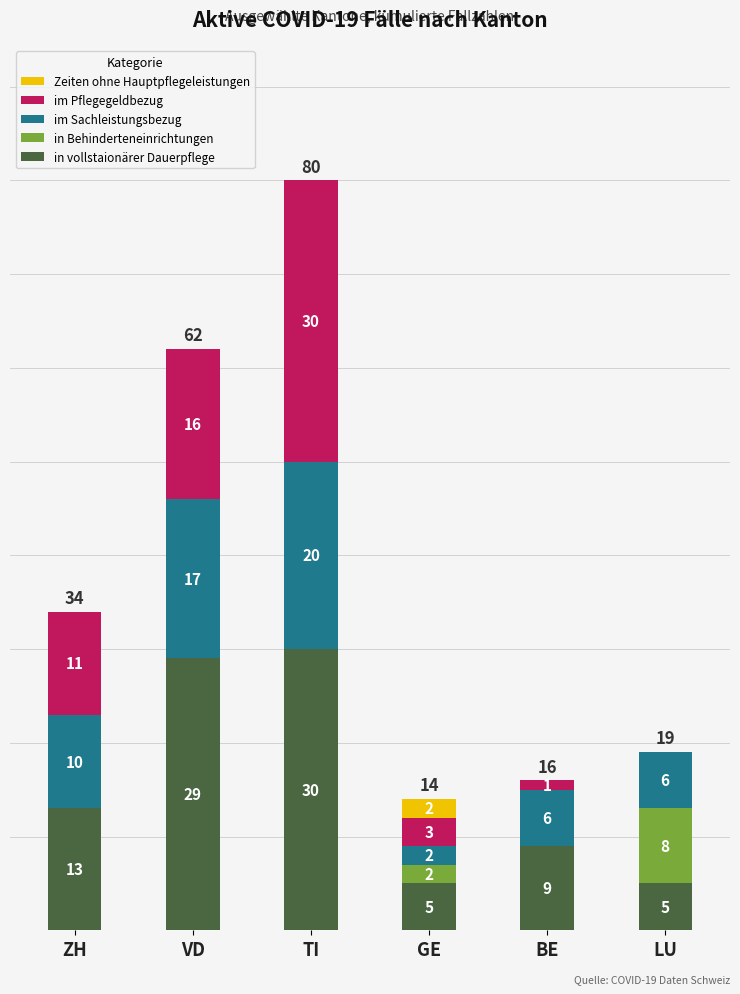

At which label does in vollstaionärer Dauerpflege reach its peak?

TI